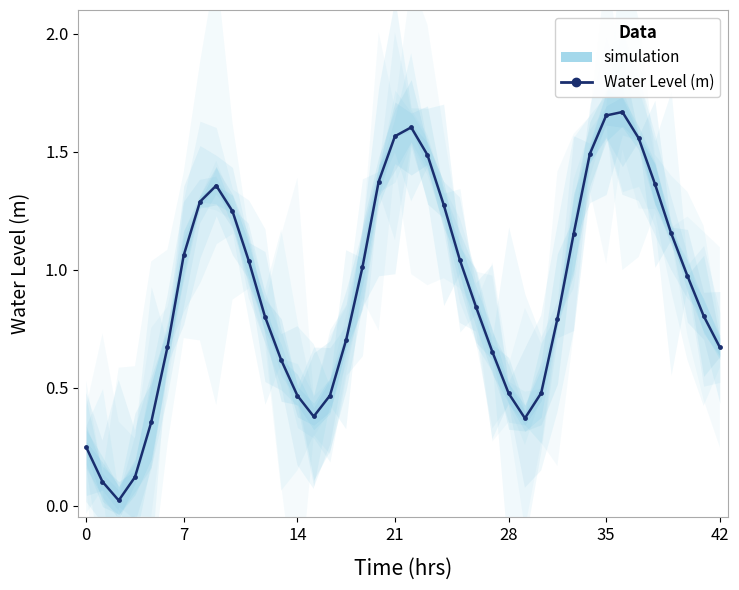

The chart shows a value of 0.6 at 33. True or false?

False